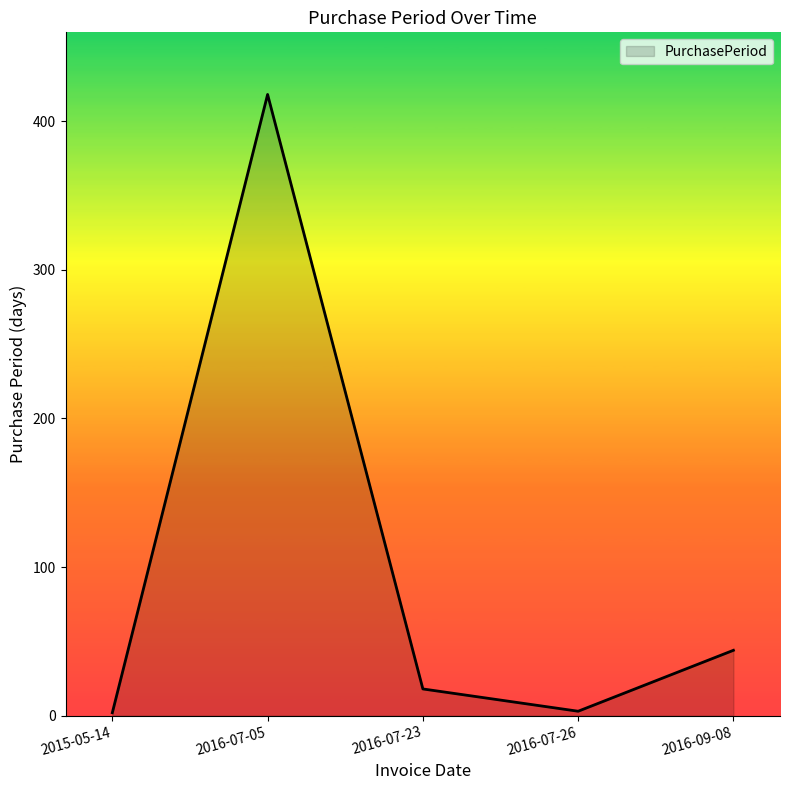

What is the change in value from 2015-05-14 to 2016-09-08?

+42